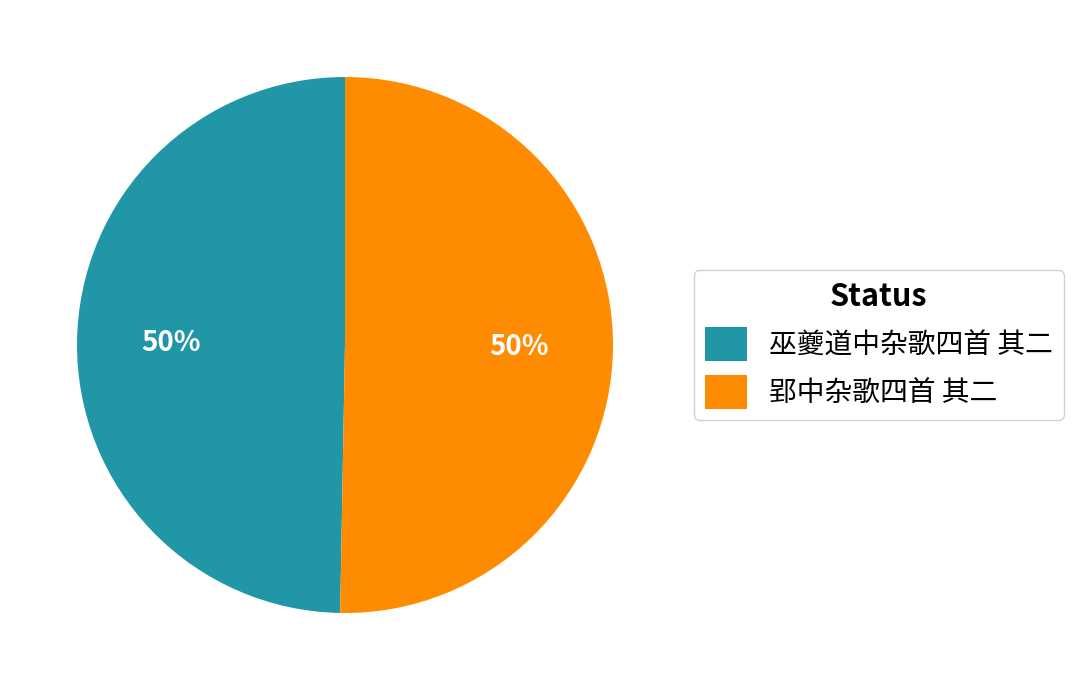

To the nearest percent, what is the combined percentage of 郢中杂歌四首 其二 and 巫夔道中杂歌四首 其二?

100%